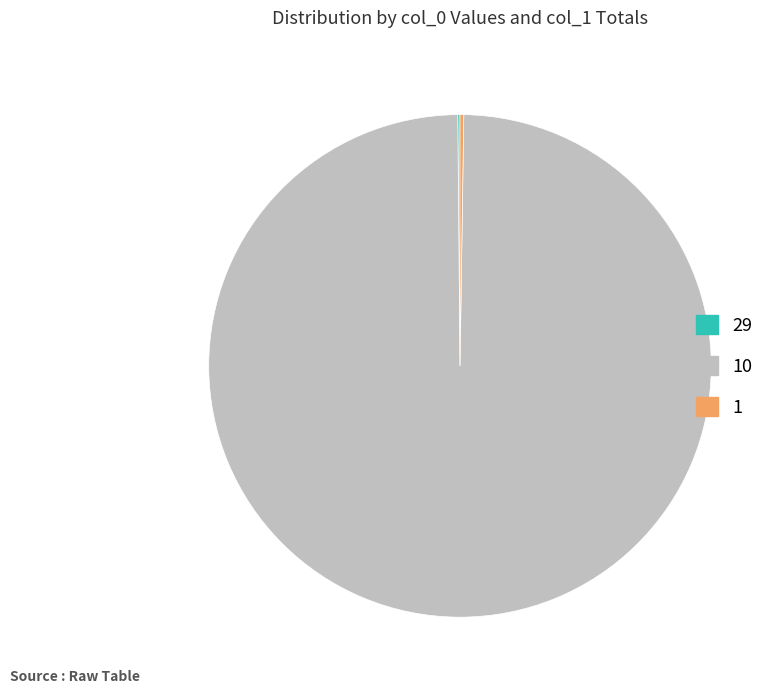

Is there any slice that represents more than half of the pie?

Yes